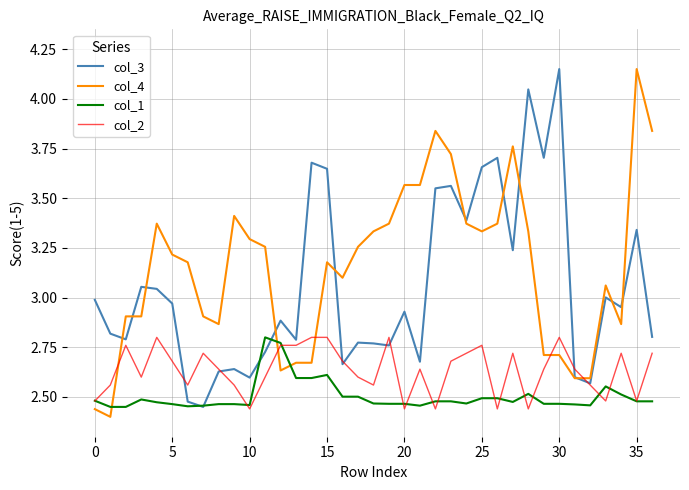

List the series in order of their overall mean, highest first.

col_4, col_3, col_2, col_1